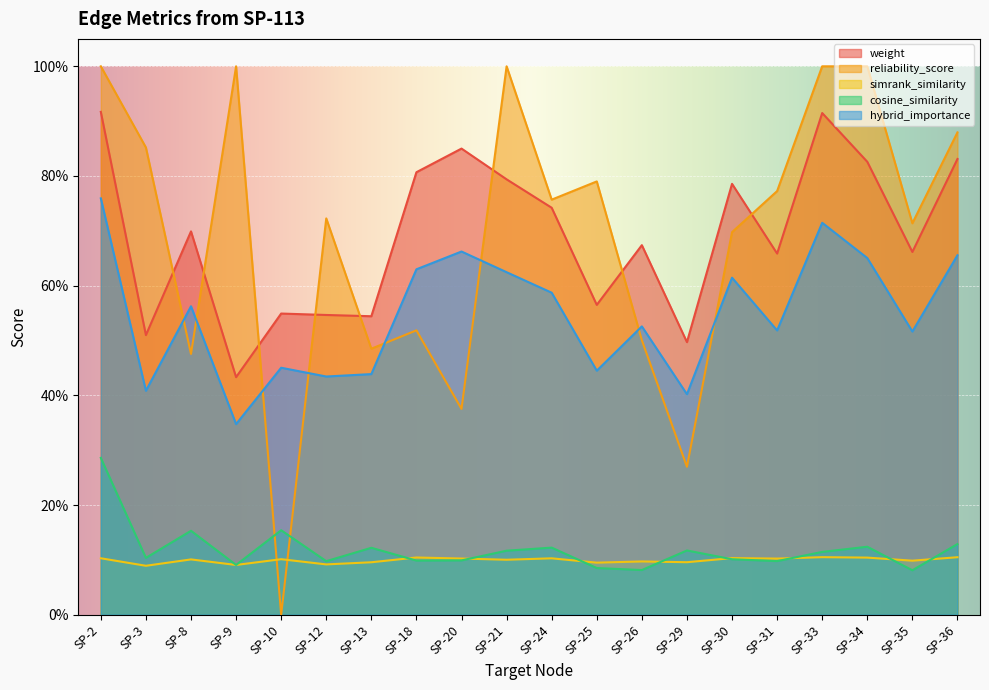

Is it true that simrank_similarity equals 0.1 at SP-26?

False